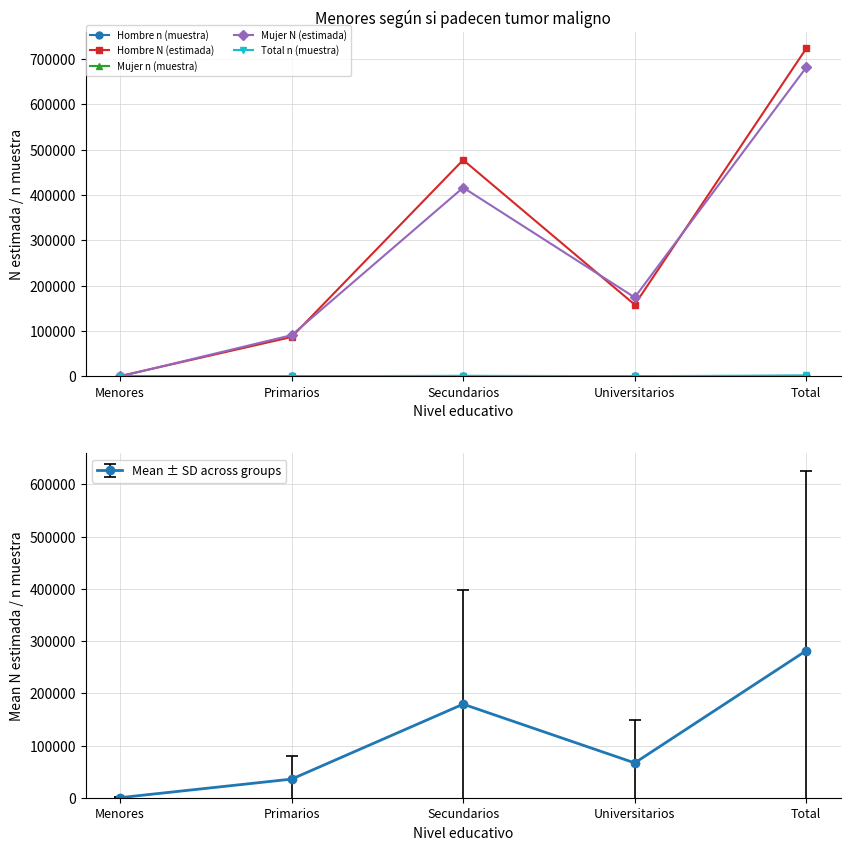

Which series ends up on top after the final intersection of Mujer N (estimada) and Hombre n (muestra)?

Mujer N (estimada)